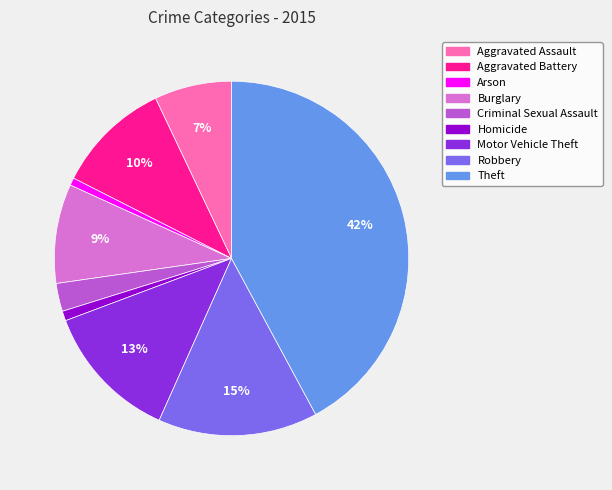

To the nearest percent, what is the difference between the Motor Vehicle Theft and Burglary slice percentages?

4%